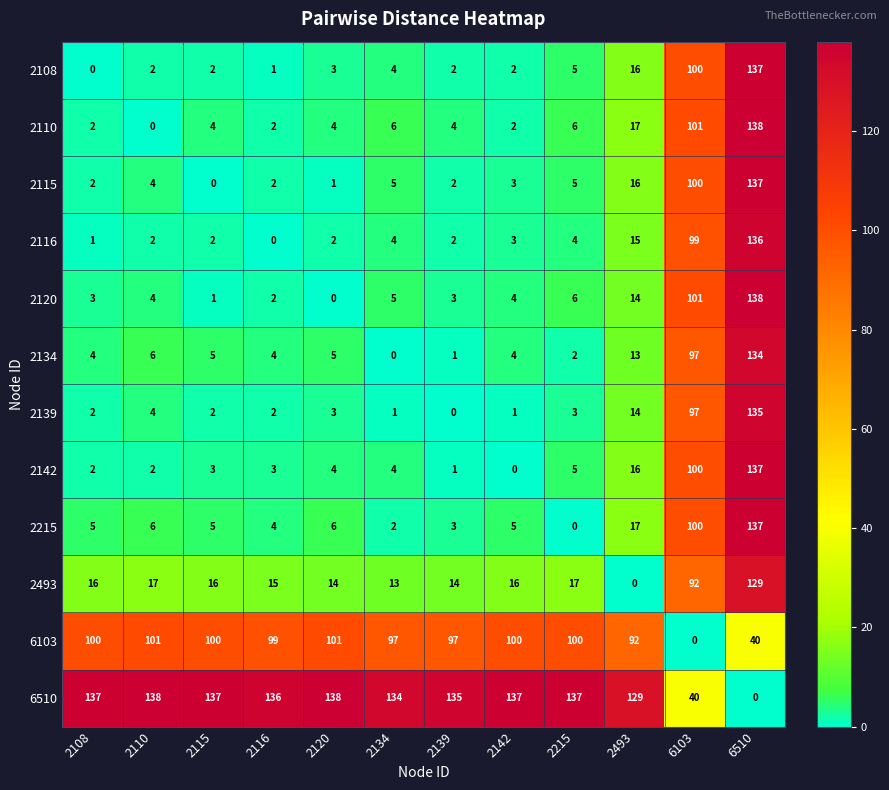

What is the difference between the maximum and minimum values in the 2215 series?

137